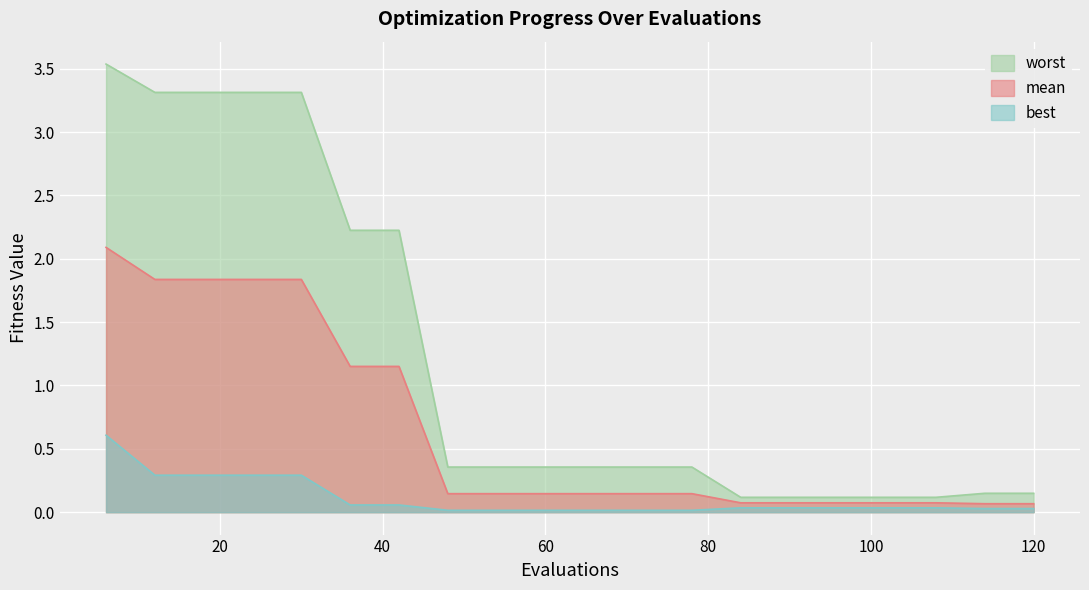

What is the lowest value of the worst series?

0.1